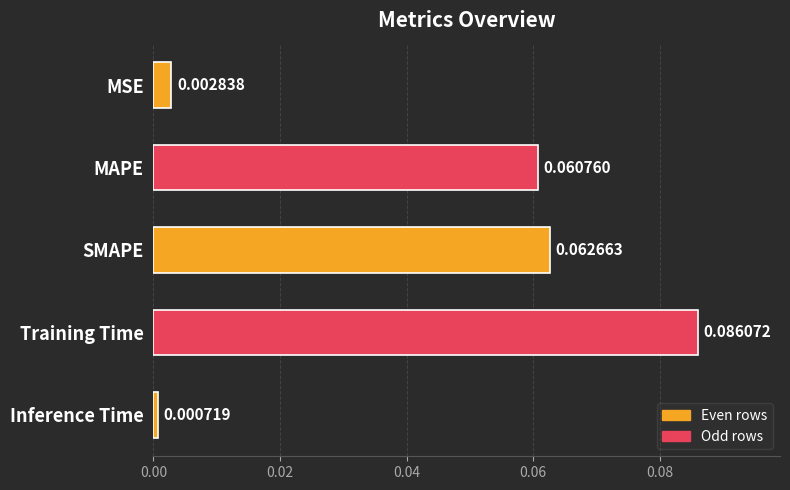

At which label is the value closest to 0?

Inference Time